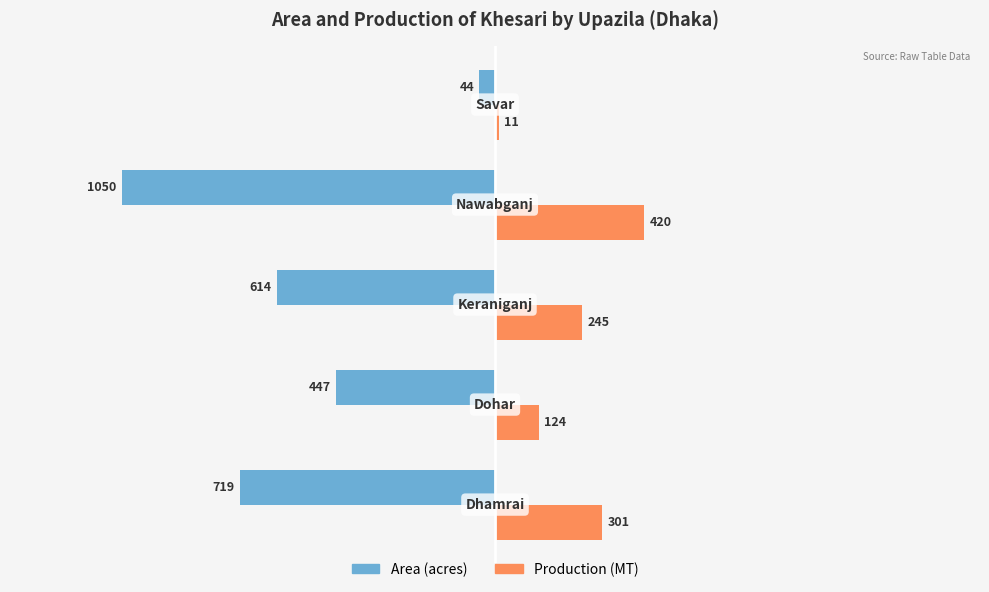

What is the greatest value displayed?

420